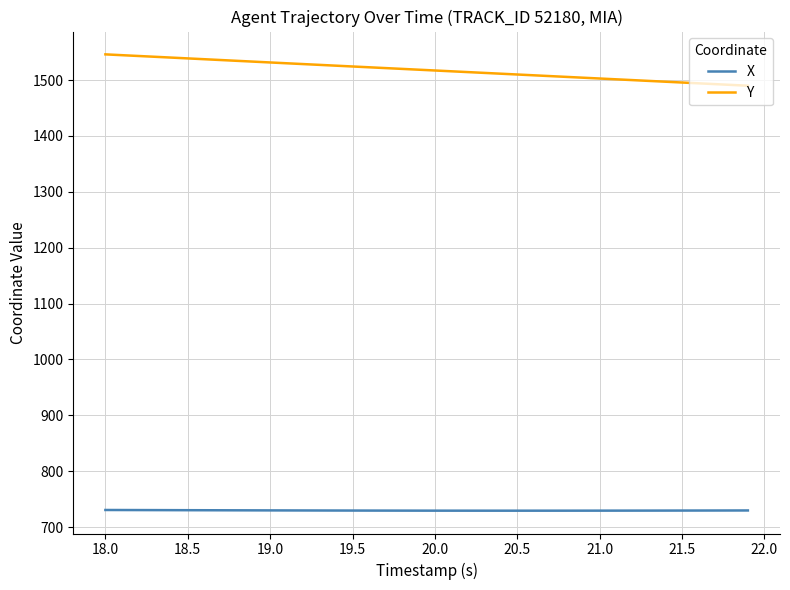

True or false: X and Y intersect in this chart.

False